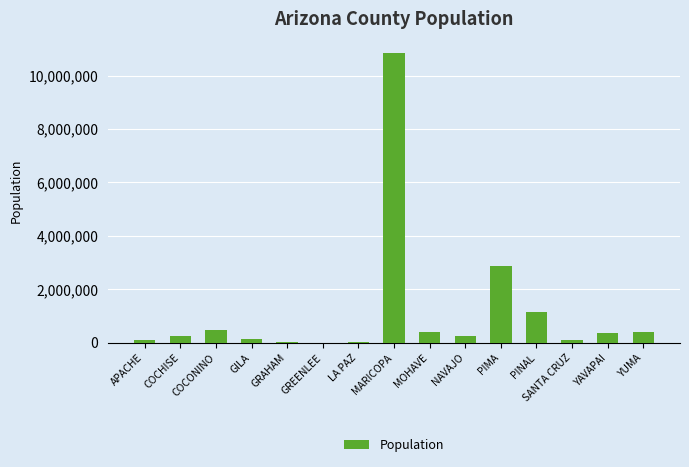

Approximately how many times larger is the value at YAVAPAI compared to MOHAVE?

1.0